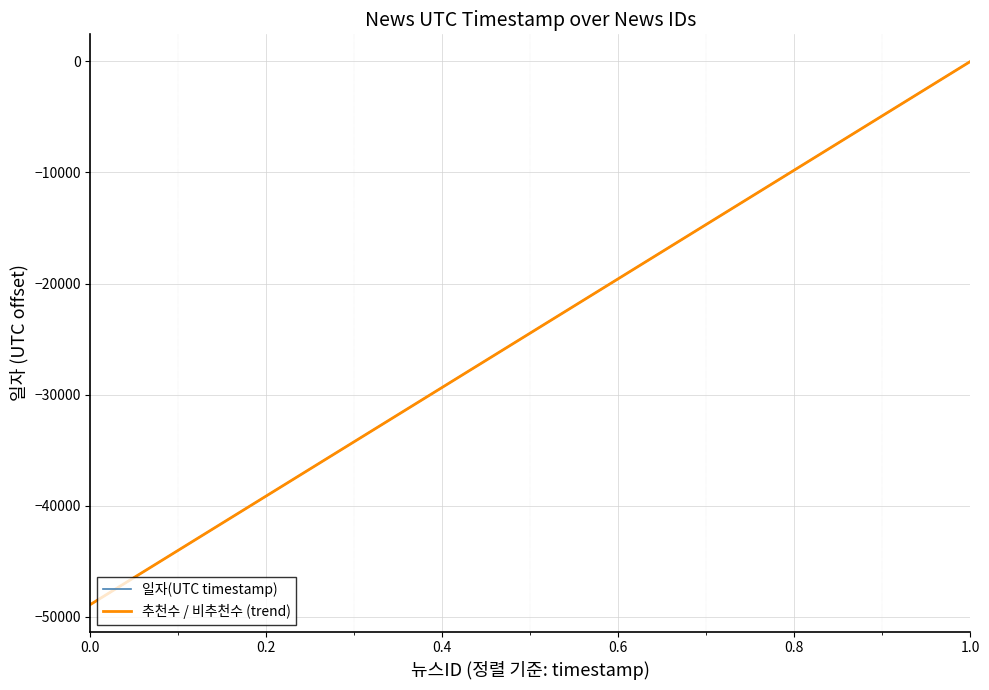

Which series has the largest range (max minus min)?

일자(UTC timestamp)